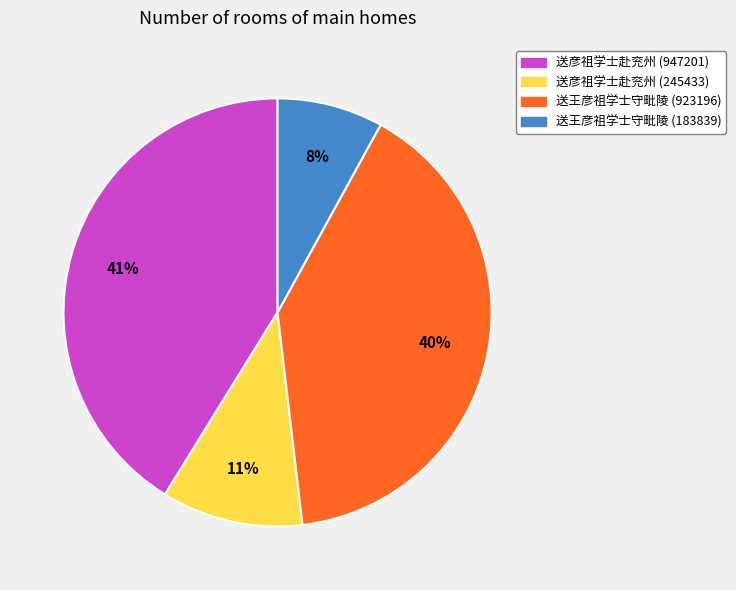

Which category has the biggest portion of the pie?

送彦祖学士赴兖州 (947201)